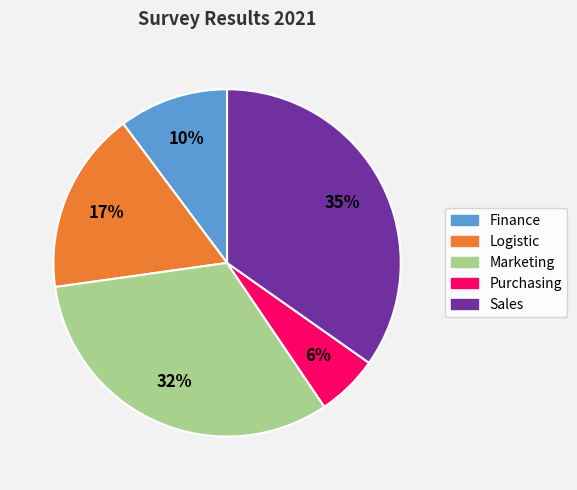

Is the sum of Marketing and Logistic greater than half?

No